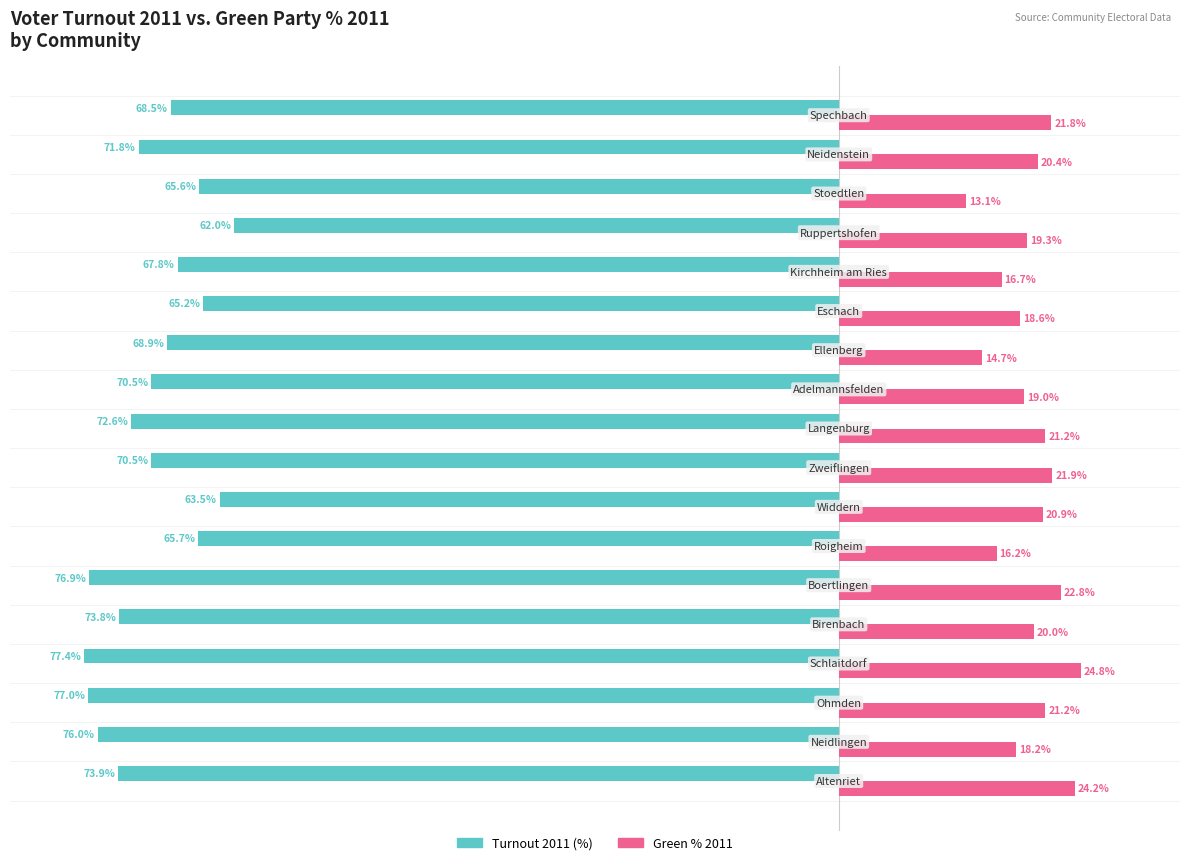

Which series has the largest range (max minus min)?

Turnout 2011 (%)